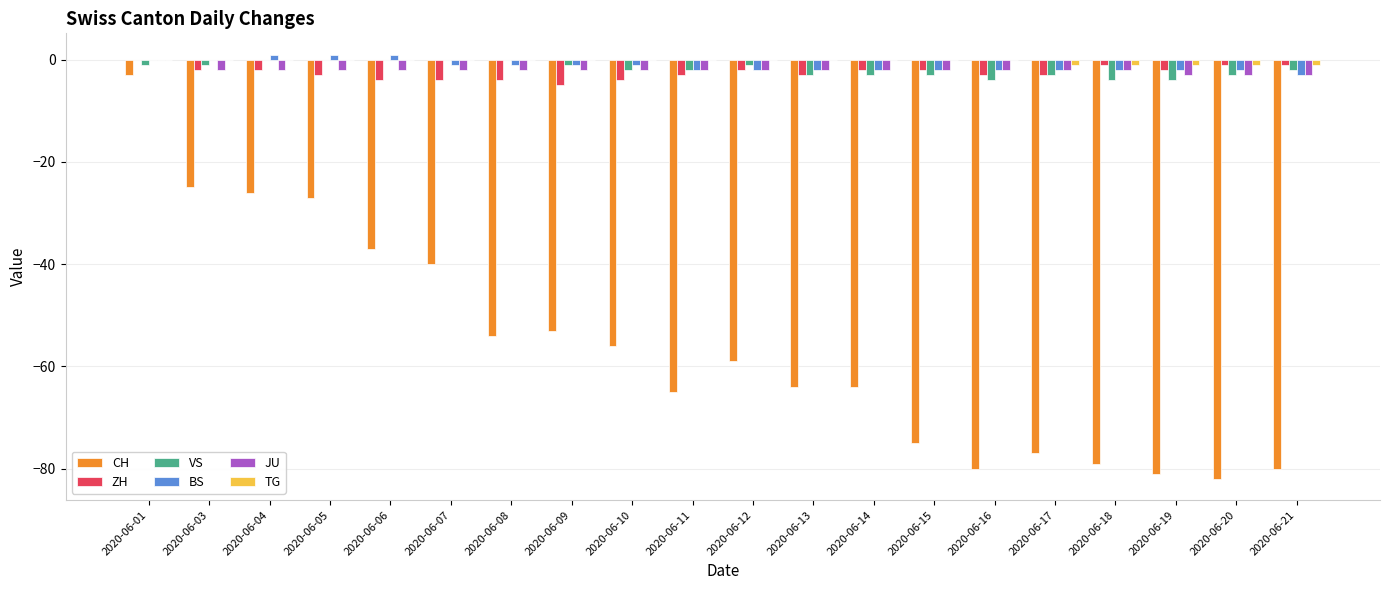

Between 2020-06-07 and 2020-06-16, which series saw the biggest shift?

CH